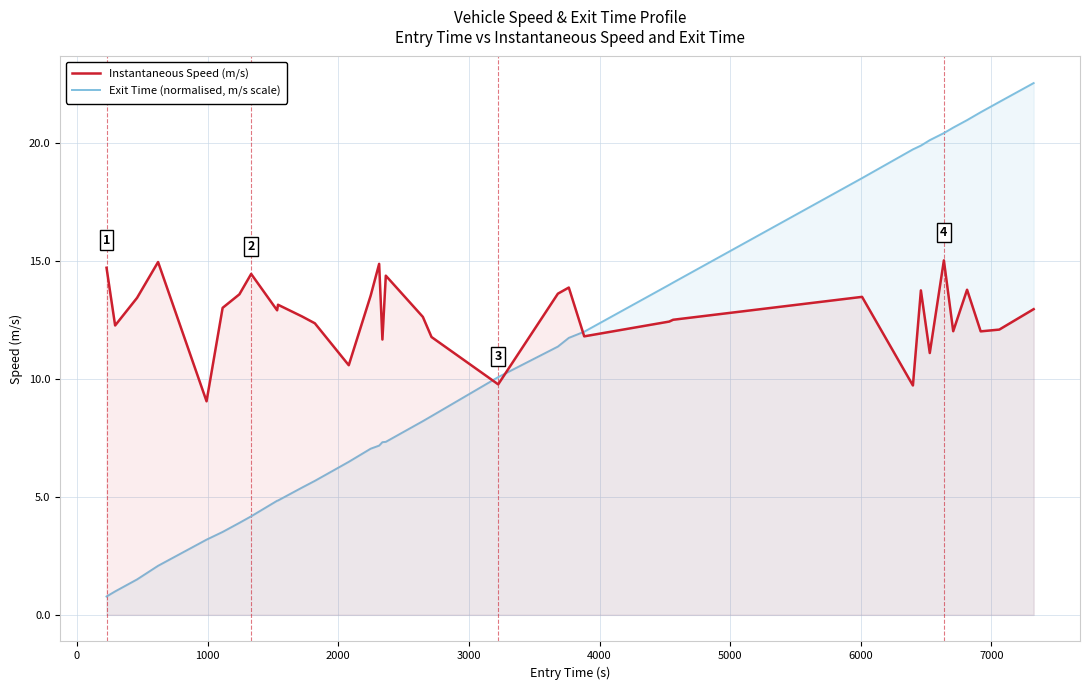

Which series has the largest range (max minus min)?

Exit Time (normalised, m/s scale)